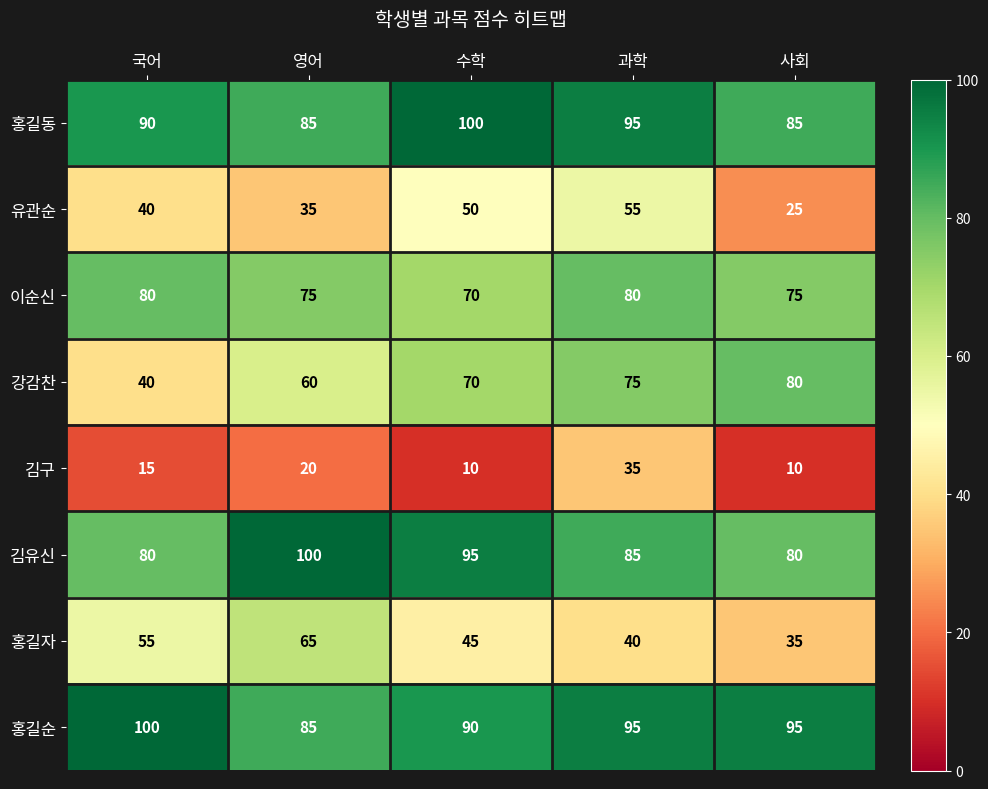

What is the difference between the maximum and minimum values in the 홍길자 series?

30